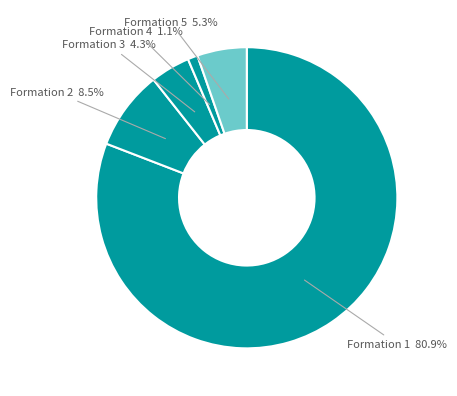

How many segments does this pie chart have?

5